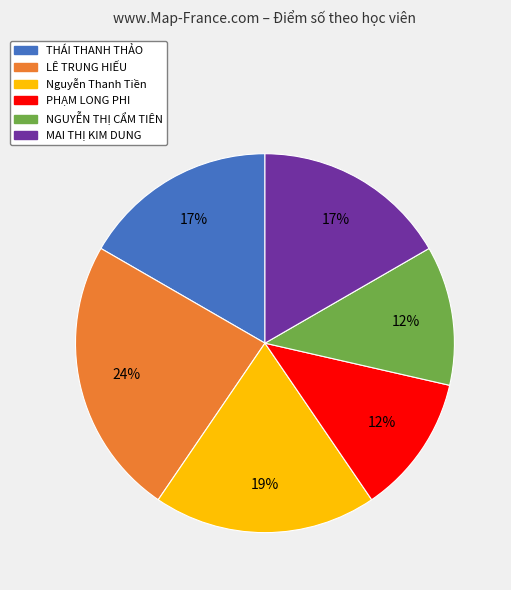

Is there any slice that represents more than half of the pie?

No